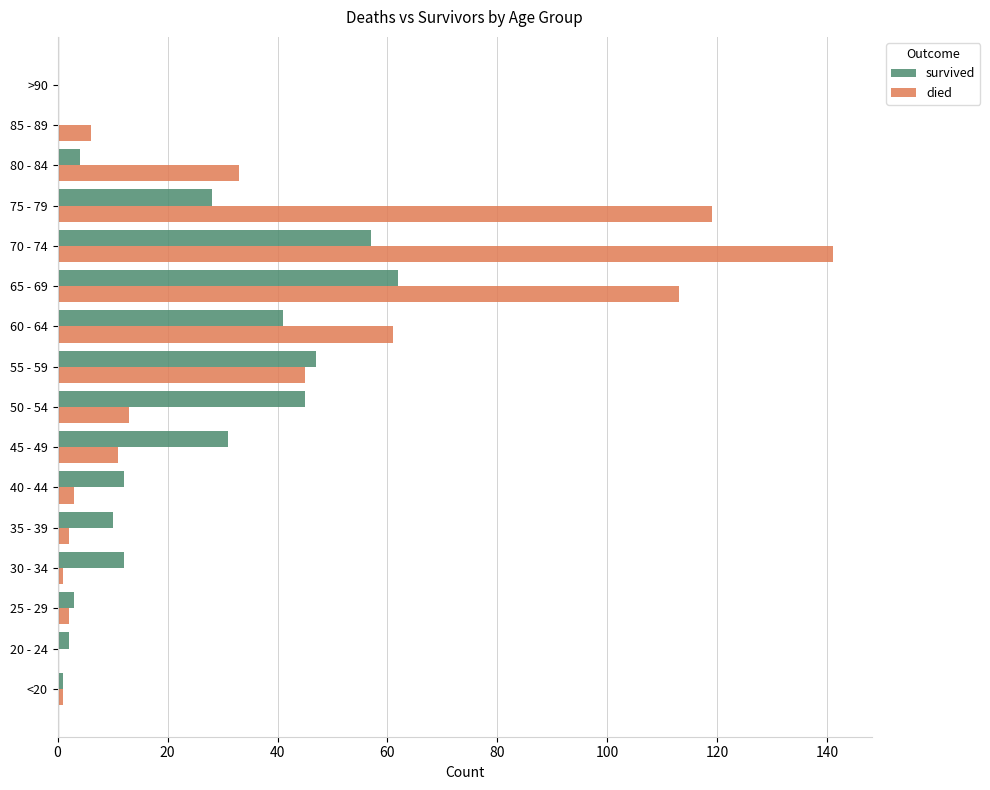

Which category has the highest value in the died series?

70 - 74